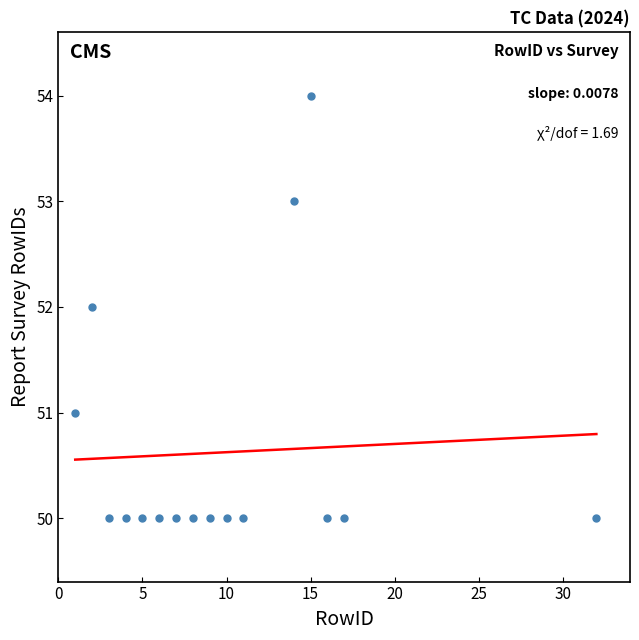

What is the range of X values (max minus min)?

31